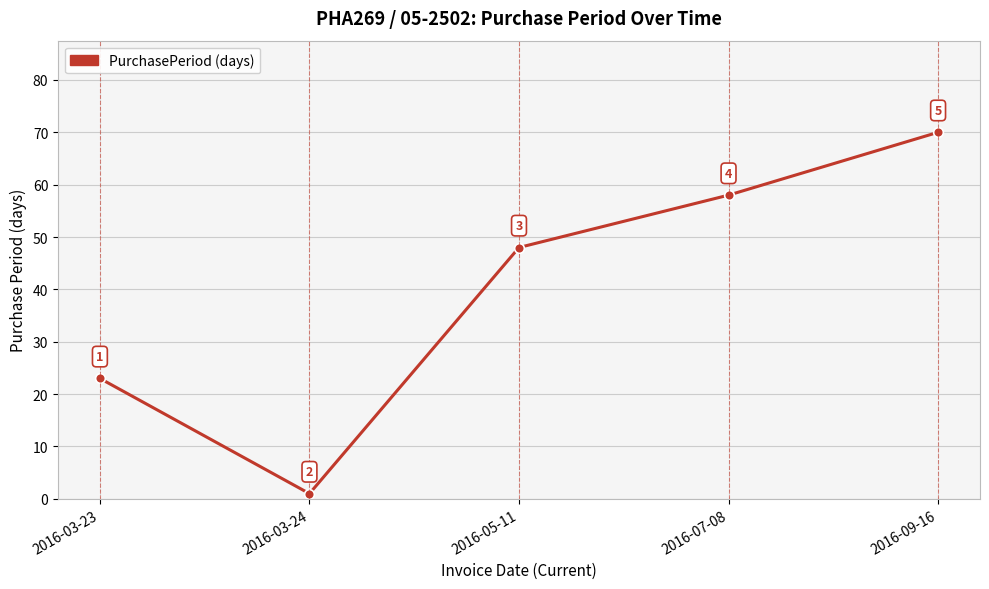

Does the chart have visible grid lines?

Yes